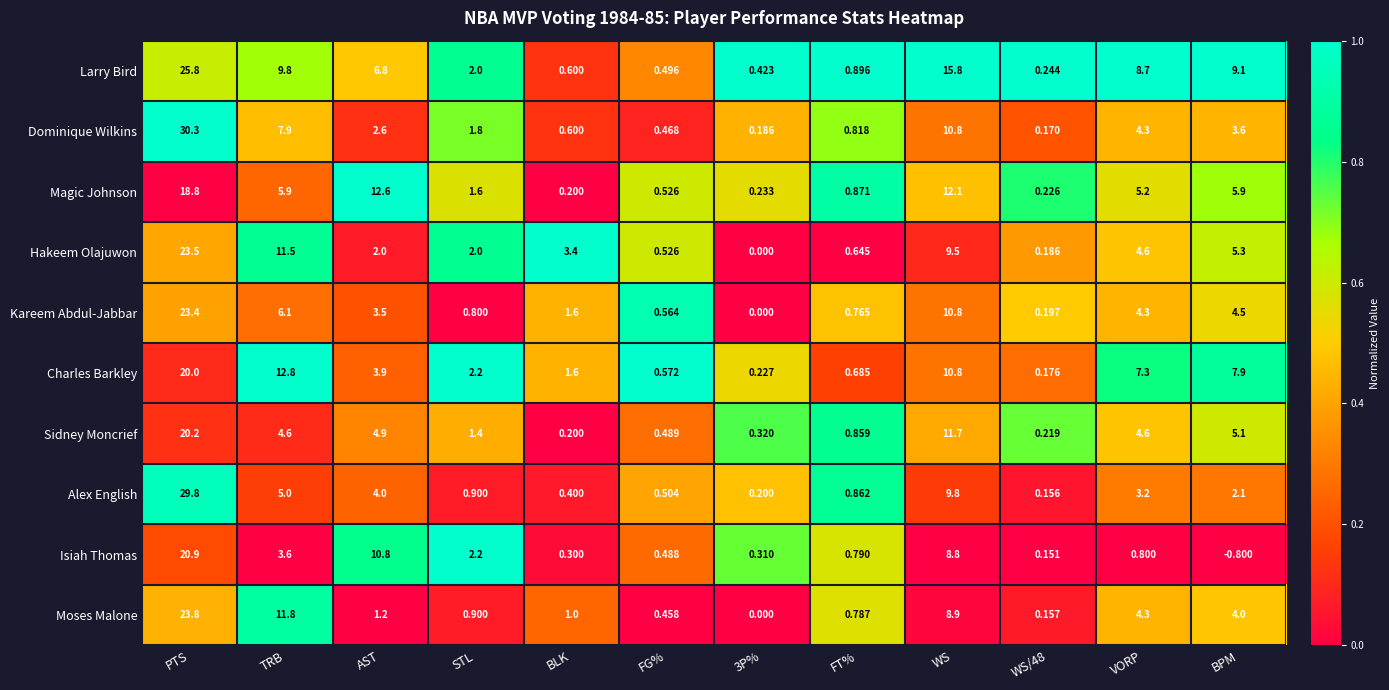

At which label does Hakeem Olajuwon reach its peak?

PTS